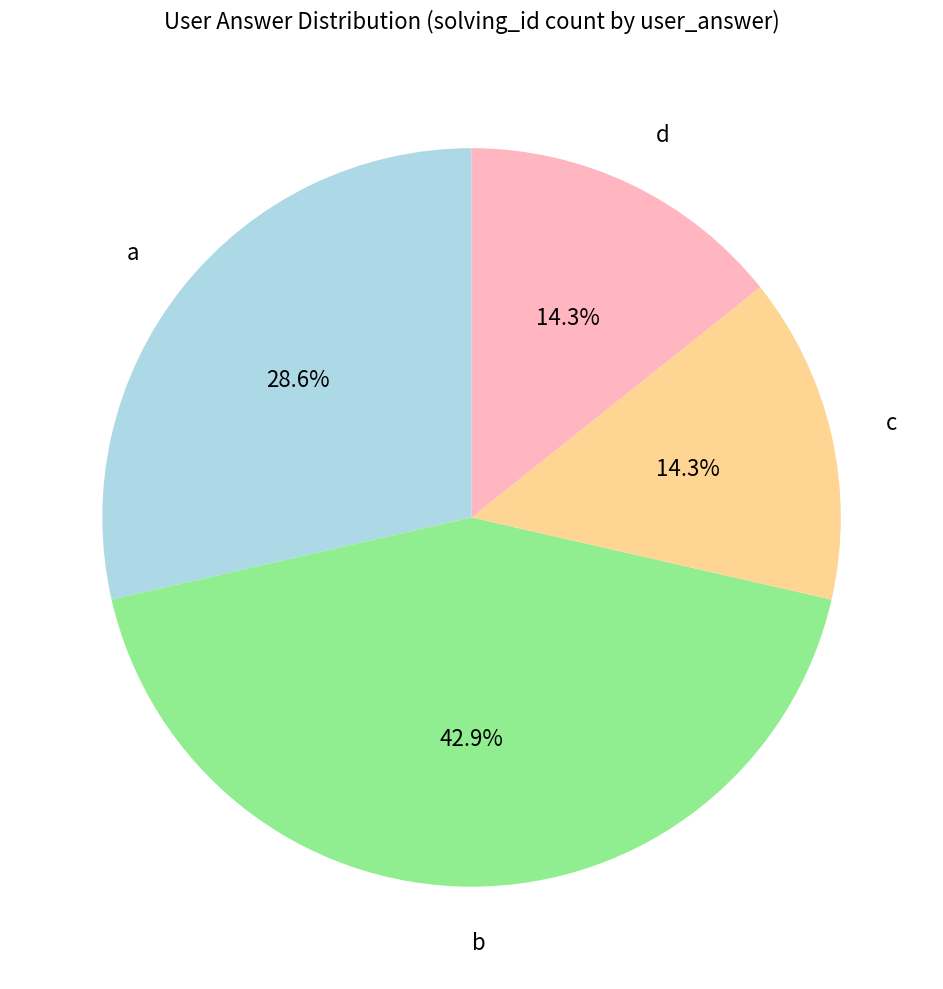

What percentage do b and d together represent?

57.1%